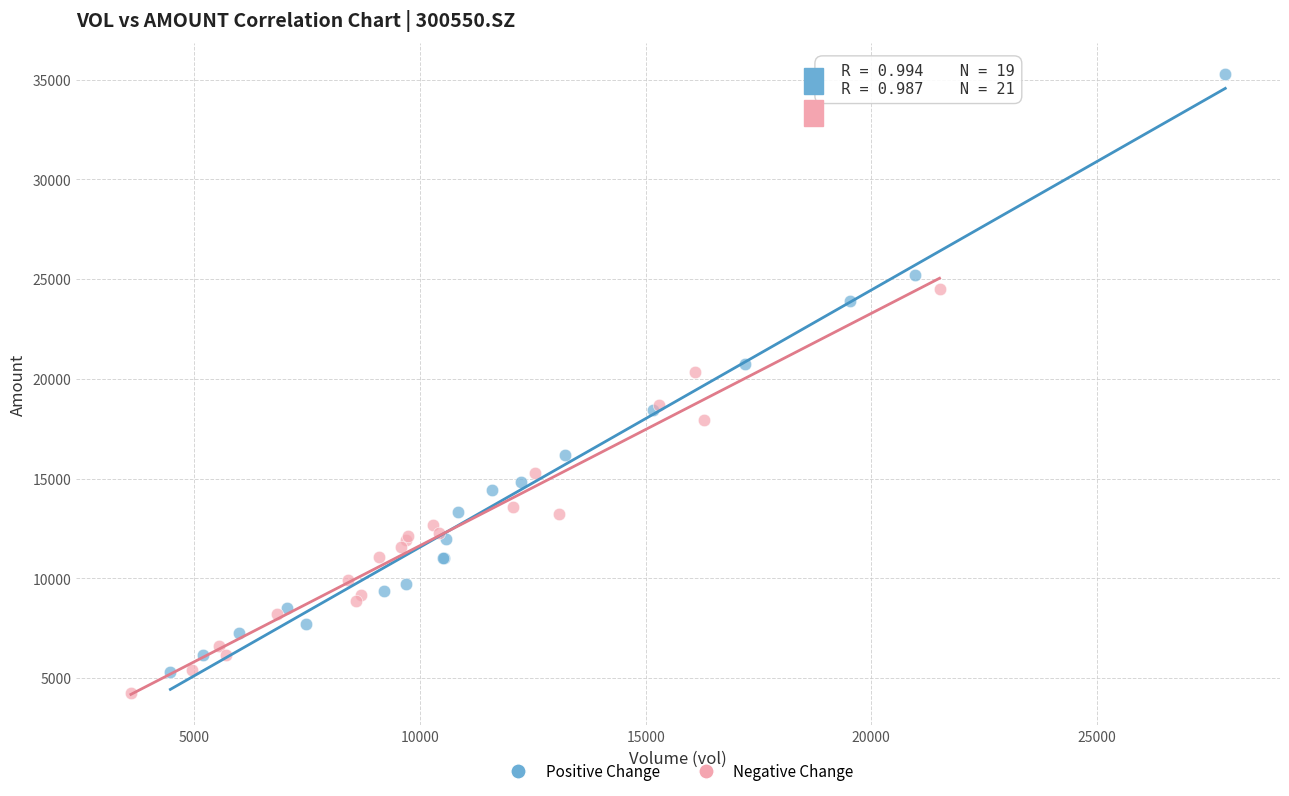

Which series reaches the maximum Y coordinate?

Positive Change